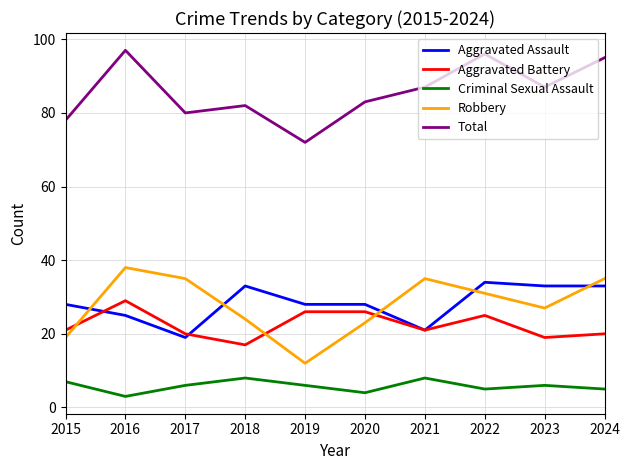

What is the total value across all series at 2018?

164